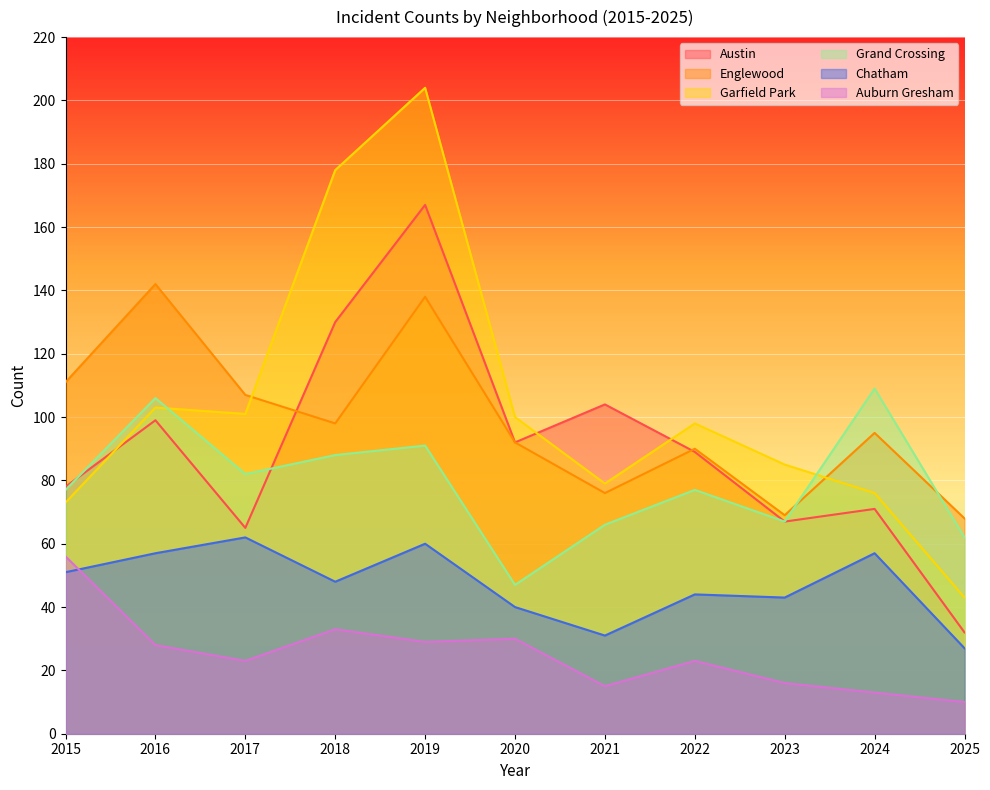

What is the total value across all series at 2020?

401